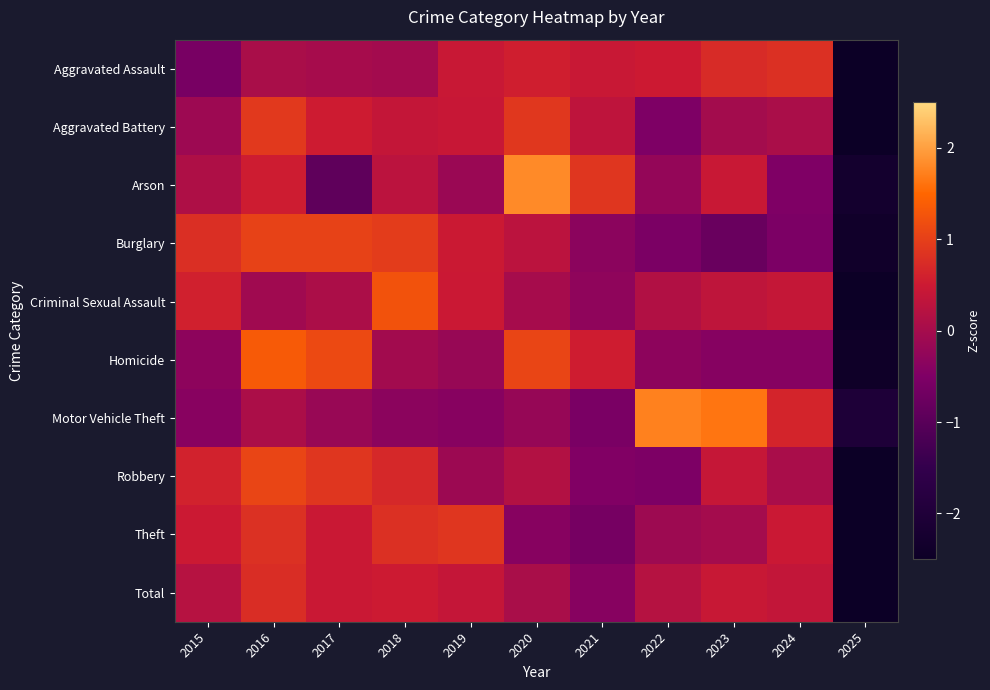

At how many categories does at least one series exceed 0?

10